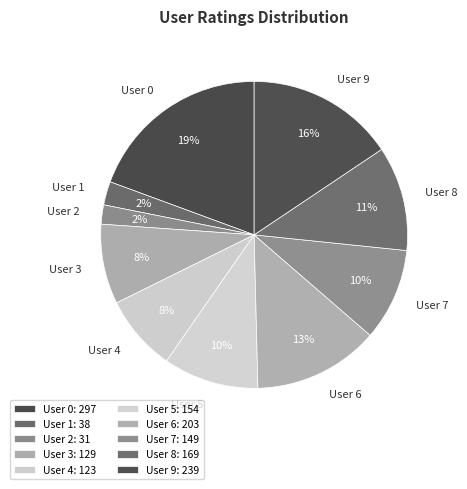

How many slices are in this pie chart?

10